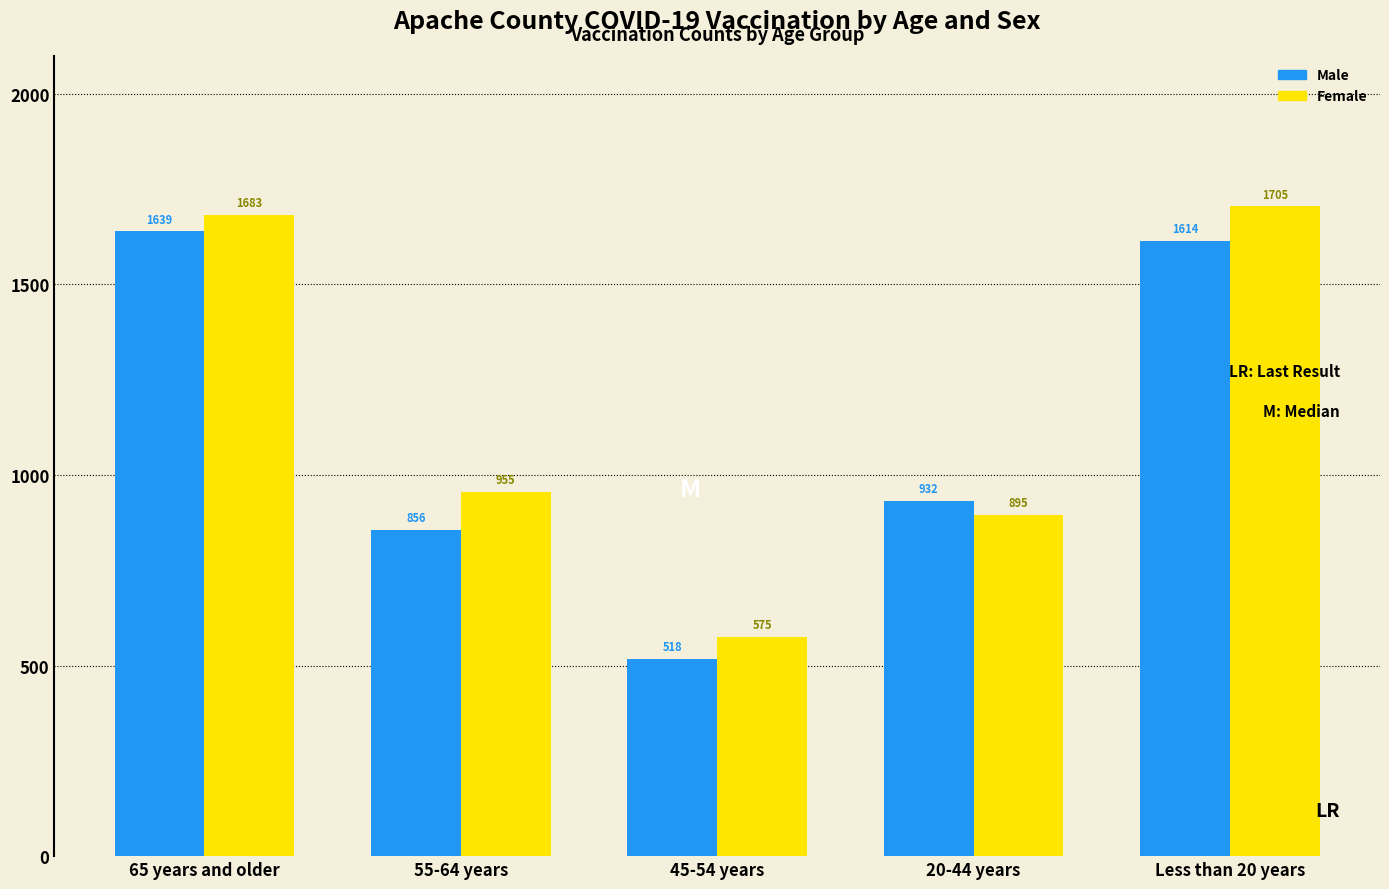

Reading right to left, extract all data points from this chart.

Male: Less than 20 years=1614	20-44 years=932	45-54 years=518	55-64 years=856	65 years and older=1639
Female: Less than 20 years=1705	20-44 years=895	45-54 years=575	55-64 years=955	65 years and older=1683